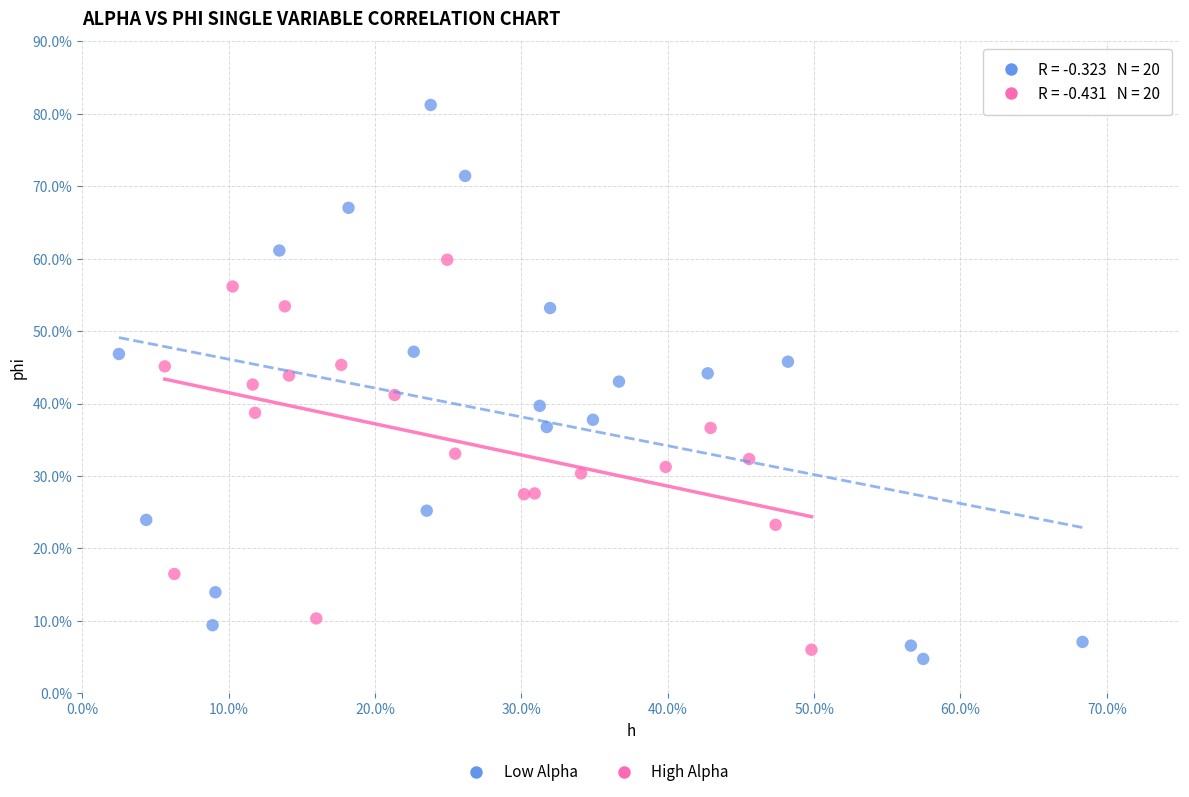

Which series has the widest spread of Y values?

Low Alpha